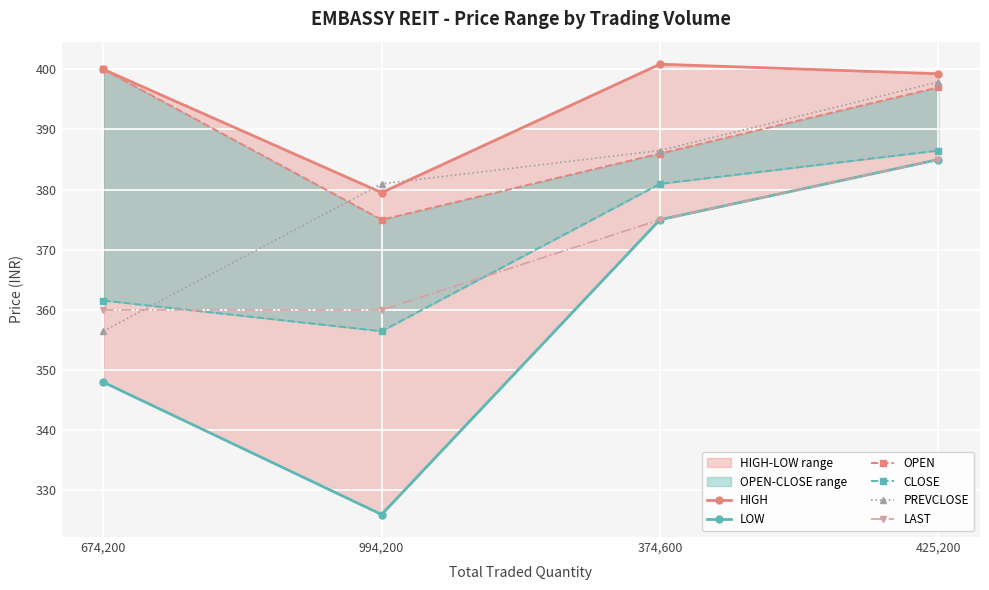

What is the label of the 1st point from the left?

674,200